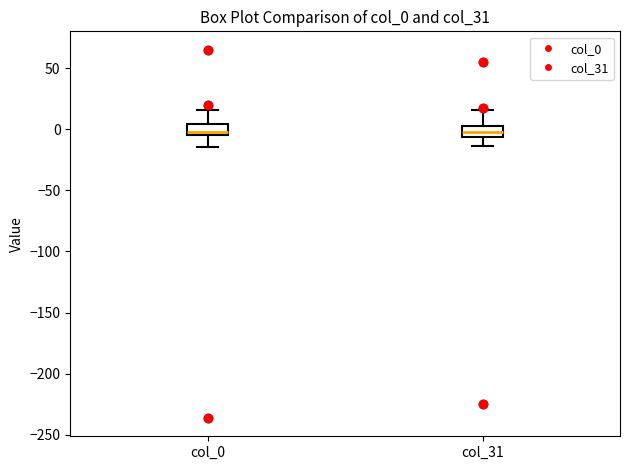

Reading left to right, read every box against the y-axis: the position of its median line, the range the box covers, and the ends of its whiskers. The values are not printed on the chart, so give them approximately, as read against the axis.

col_0: median 0, box -5 to 5, whiskers -15 to 15
col_31: median 0 (inside the box), box -5 to 0, whiskers -15 to 15